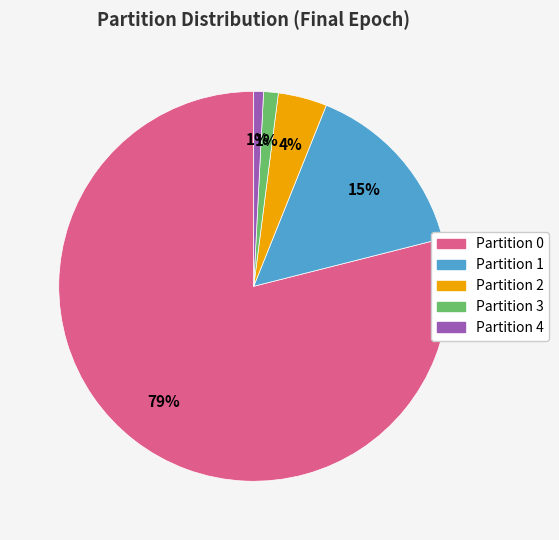

Which category has the biggest portion of the pie?

Partition 0